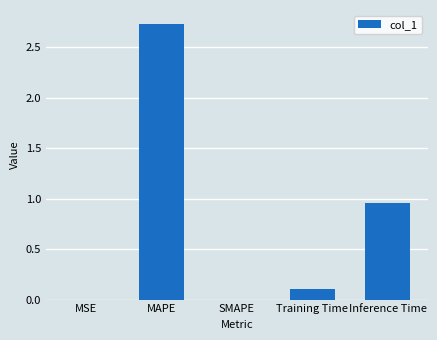

Is it true that the value at MSE is 0.0?

True